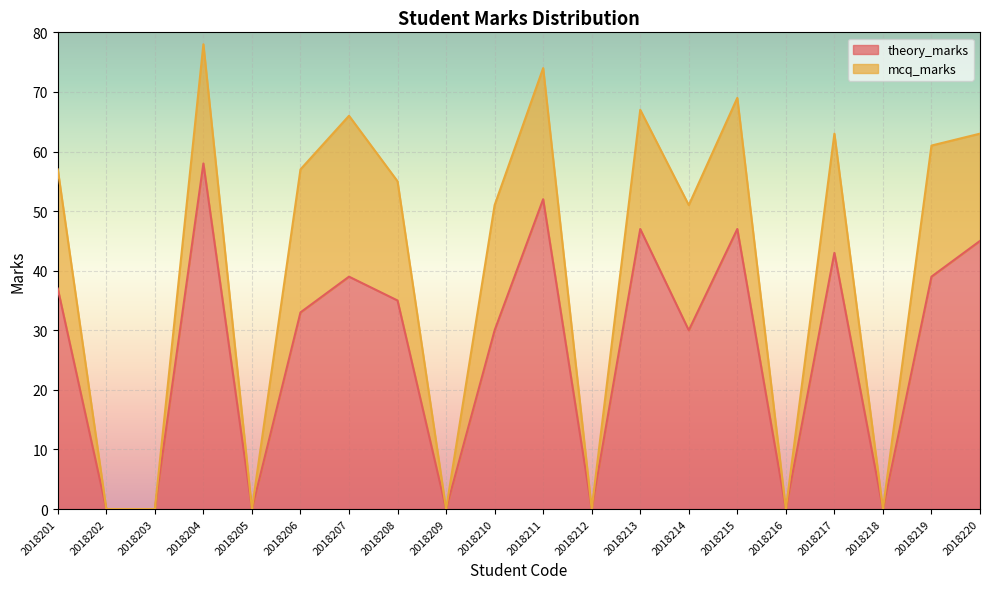

What is the ratio of the value at 2018213 to the value at 2018217?

1.1